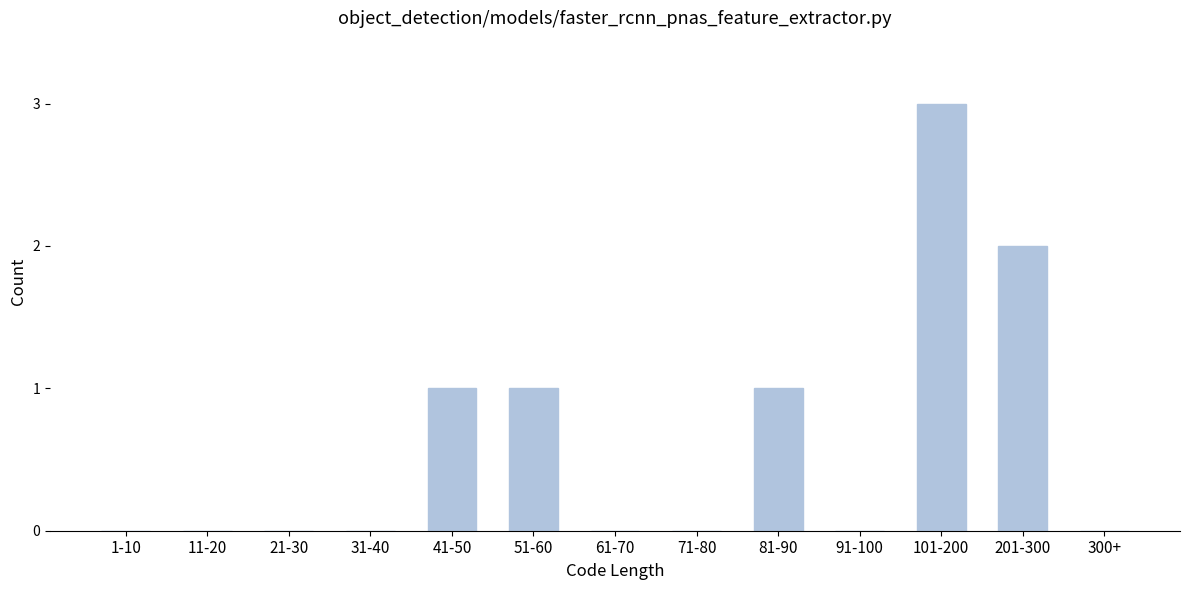

Reading left to right, transcribe all the data shown in this chart.

1-10=0	11-20=0	21-30=0	31-40=0	41-50=1	51-60=1	61-70=0	71-80=0	81-90=1	91-100=0	101-200=3	201-300=2	300+=0